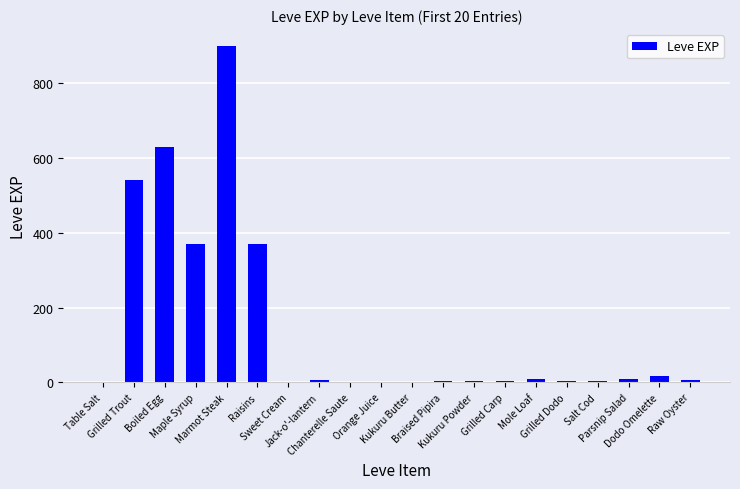

Between Grilled Trout and Chanterelle Saute, which is larger?

Grilled Trout